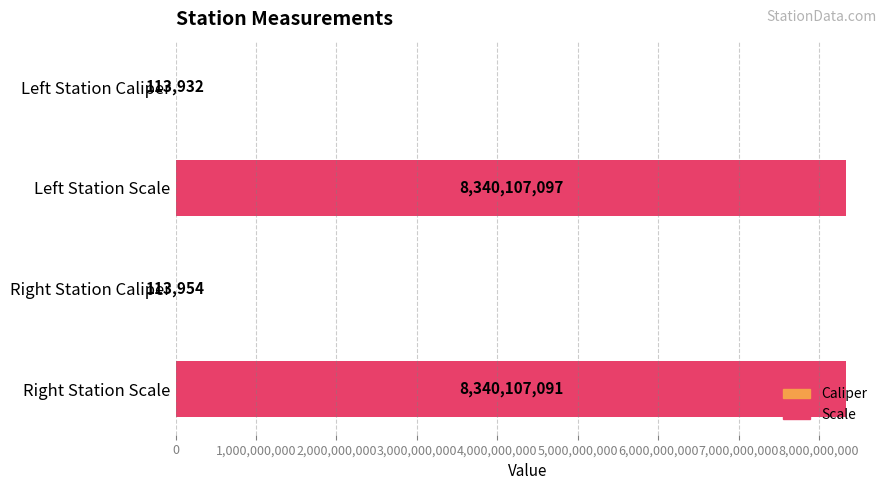

Where is the data nearest to the value 4170110514?

Right Station Caliper